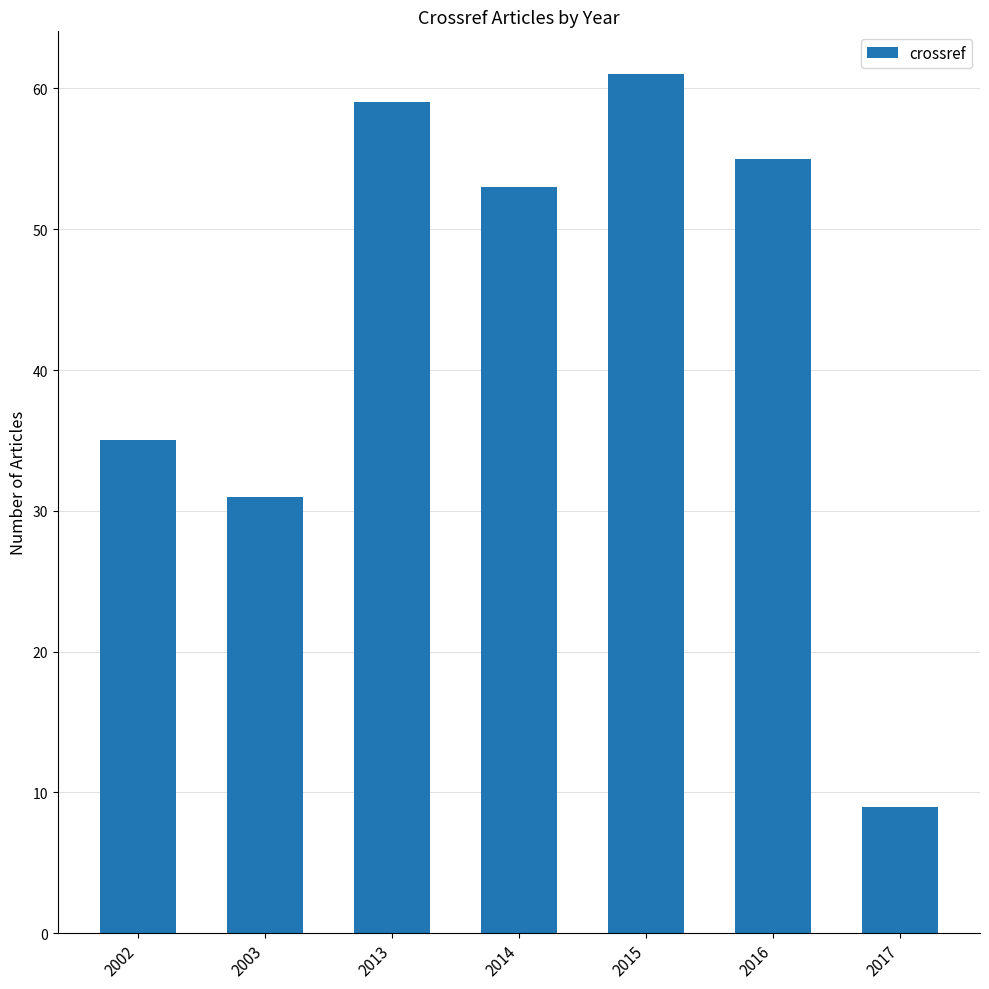

Reading left to right, list all the values displayed in this chart.

2002=35	2003=31	2013=59	2014=53	2015=61	2016=55	2017=9